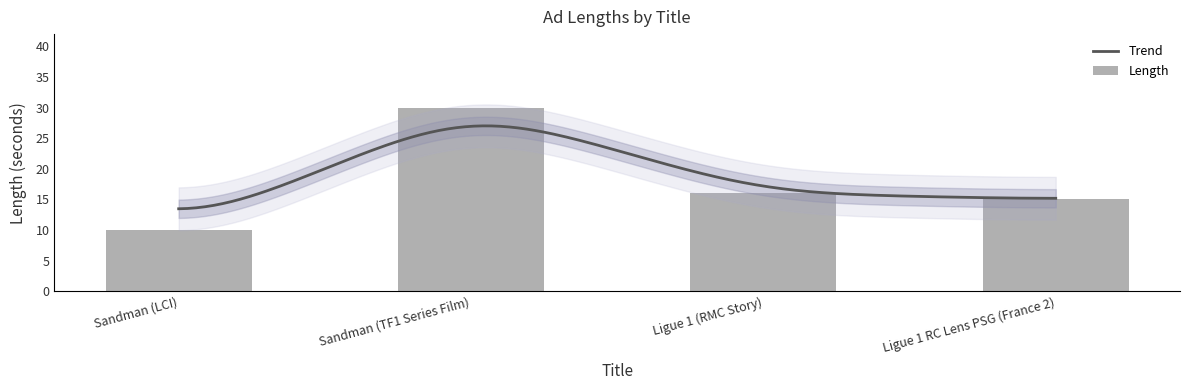

At which label does the data first exceed 16?

Sandman (TF1 Series Film)